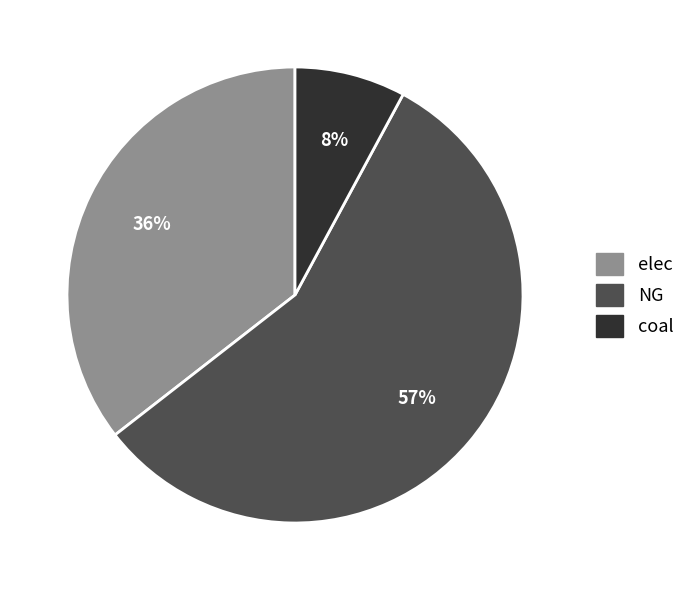

Which slice is the smallest?

coal